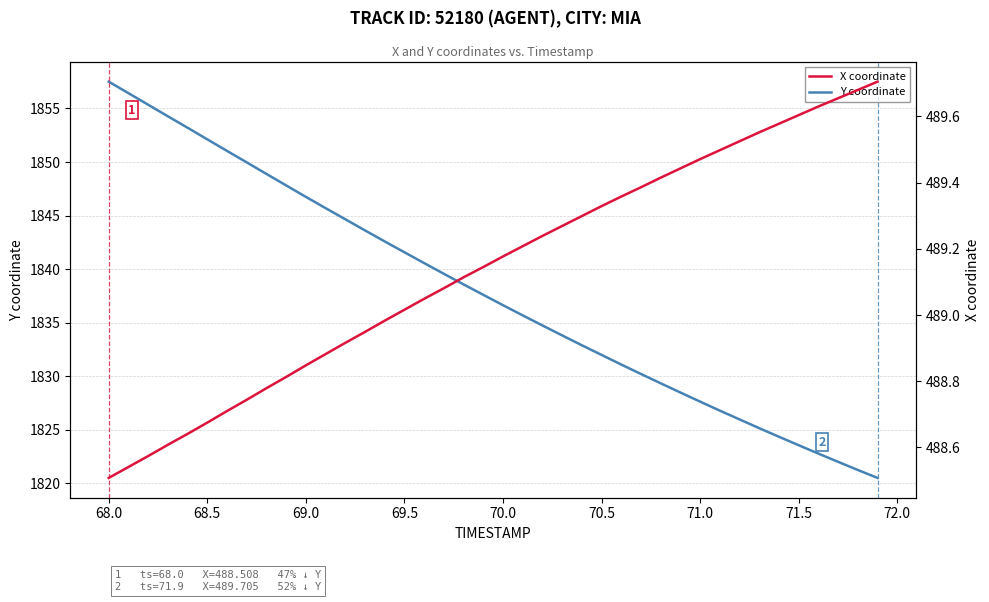

Reading left to right, extract all data points from this chart.

Y coordinate: 1857.5	1856.4	1855.3	1854.3	1853.2	1852.1	1851.0	1850.0	1848.9	1847.8	1846.8	1845.7	1844.7	1843.6	1842.6	1841.6	1840.6	1839.6	1838.6	1837.6	1836.6	1835.7	1834.8	1833.8	1832.9	1832.0	1831.1	1830.2	1829.3	1828.5	1827.6	1826.8	1826.0	1825.2	1824.4	1823.6	1822.8	1822.0	1821.3	1820.5
X coordinate: 488.5	488.5	488.6	488.6	488.6	488.7	488.7	488.7	488.8	488.8	488.8	488.9	488.9	488.9	489.0	489.0	489.0	489.1	489.1	489.1	489.2	489.2	489.2	489.3	489.3	489.3	489.4	489.4	489.4	489.4	489.5	489.5	489.5	489.6	489.6	489.6	489.6	489.7	489.7	489.7